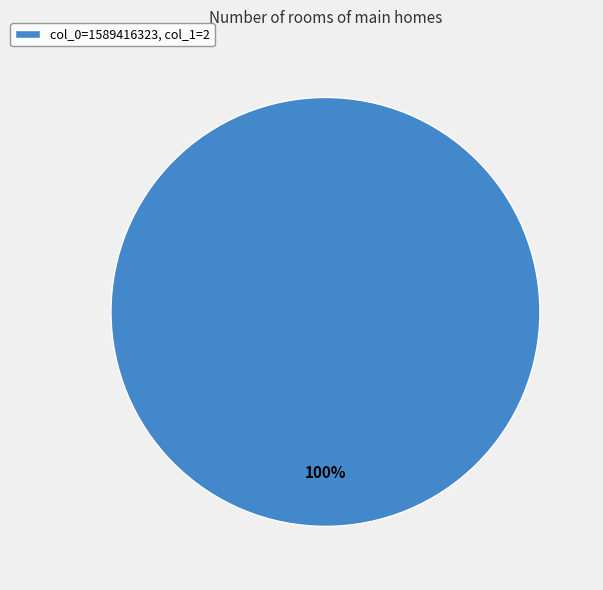

To the nearest percent, what percentage of the pie is col_0=1589416323, col_1=2?

100%